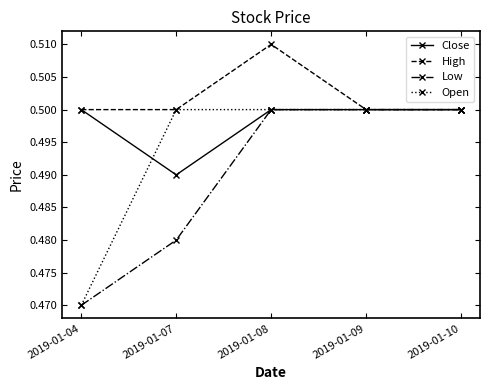

Where is Low nearest to the value 0?

2019-01-04